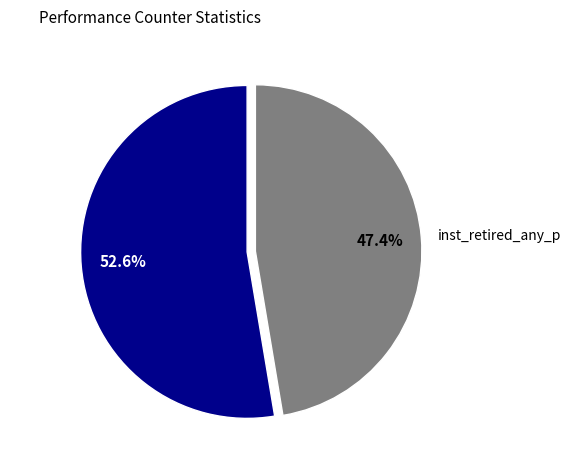

What is the largest slice in the pie chart?

cycles